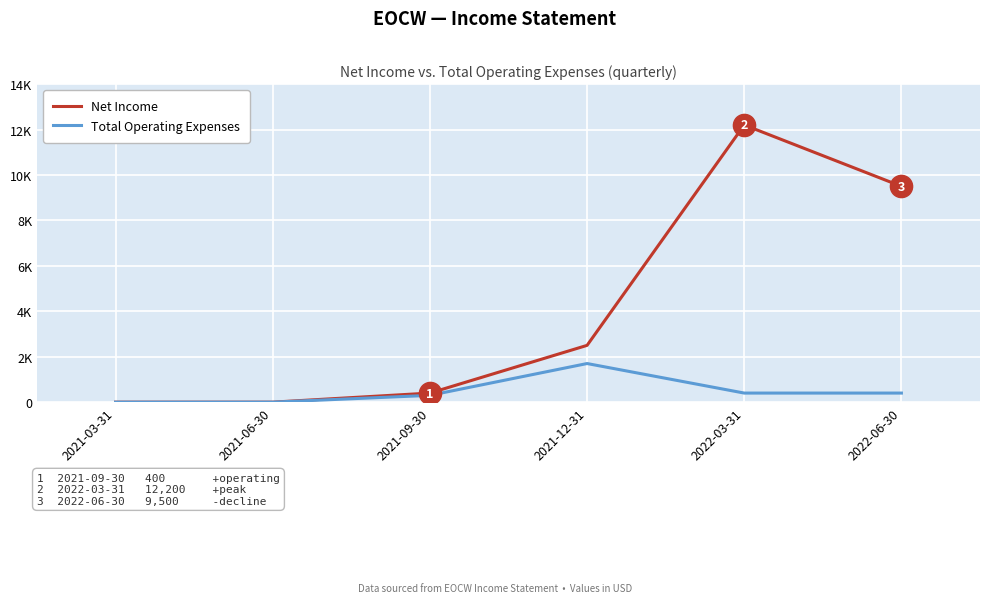

Does the chart display data point markers on the line(s)?

No